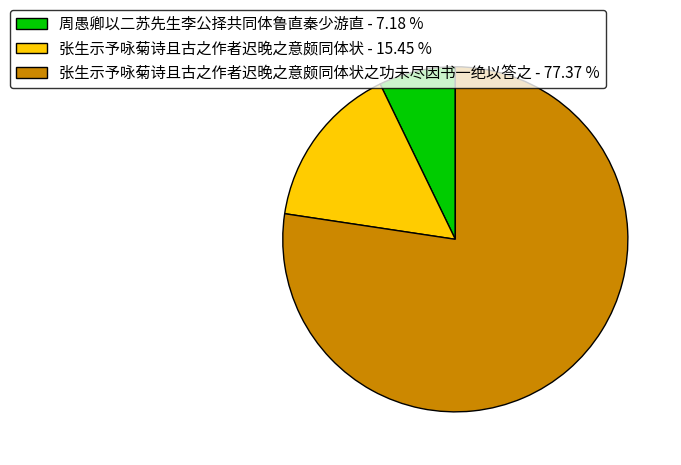

Approximately how many times larger is the value at 张生示予咏菊诗且古之作者迟晚之意颇同体状之功未尽因书一绝以答之 - 77.37 % compared to 周愚卿以二苏先生李公择共同体鲁直秦少游直 - 7.18 %?

10.8